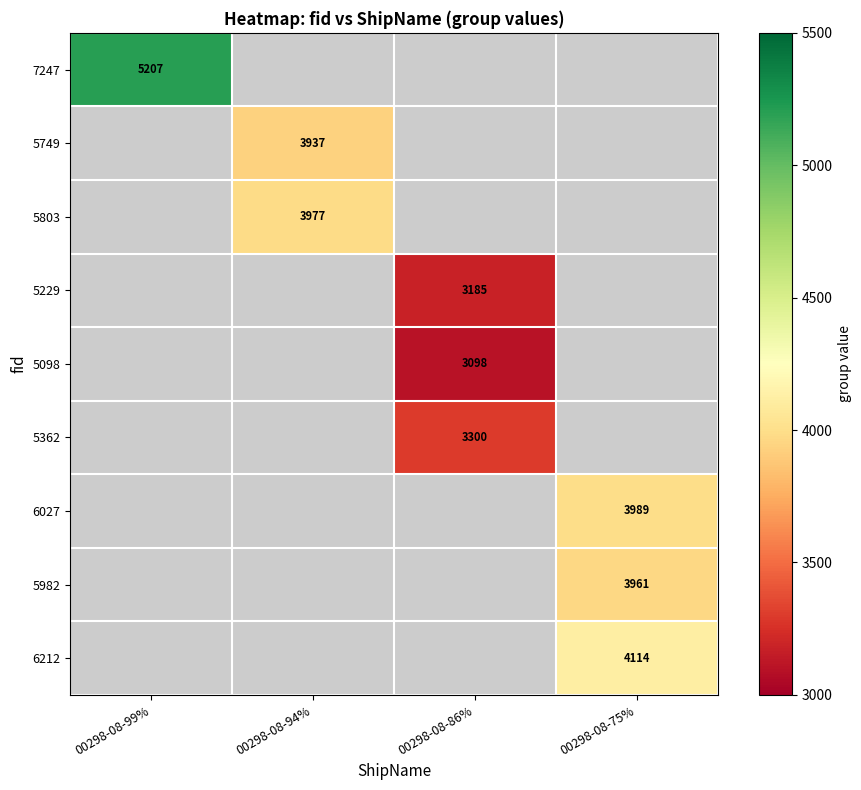

True or false: 5362 has a value of 1593 at 00298-08-86%.

False